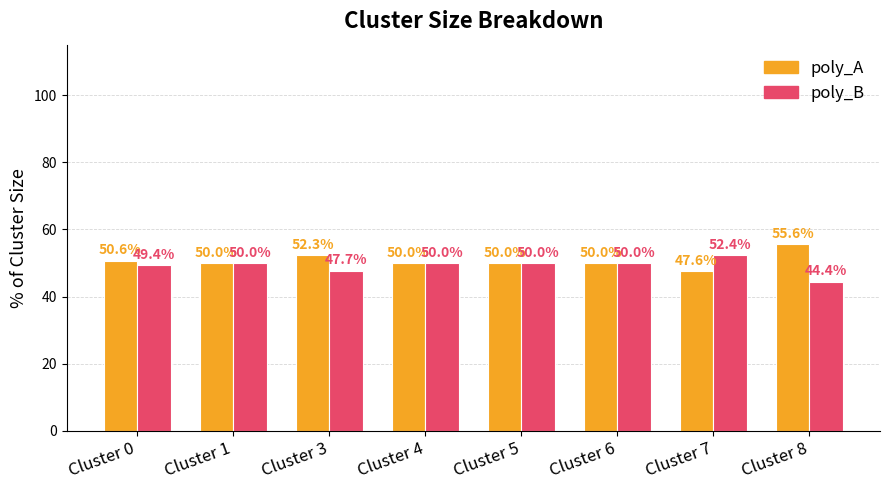

What is the total value across all series at Cluster 6?

100.0